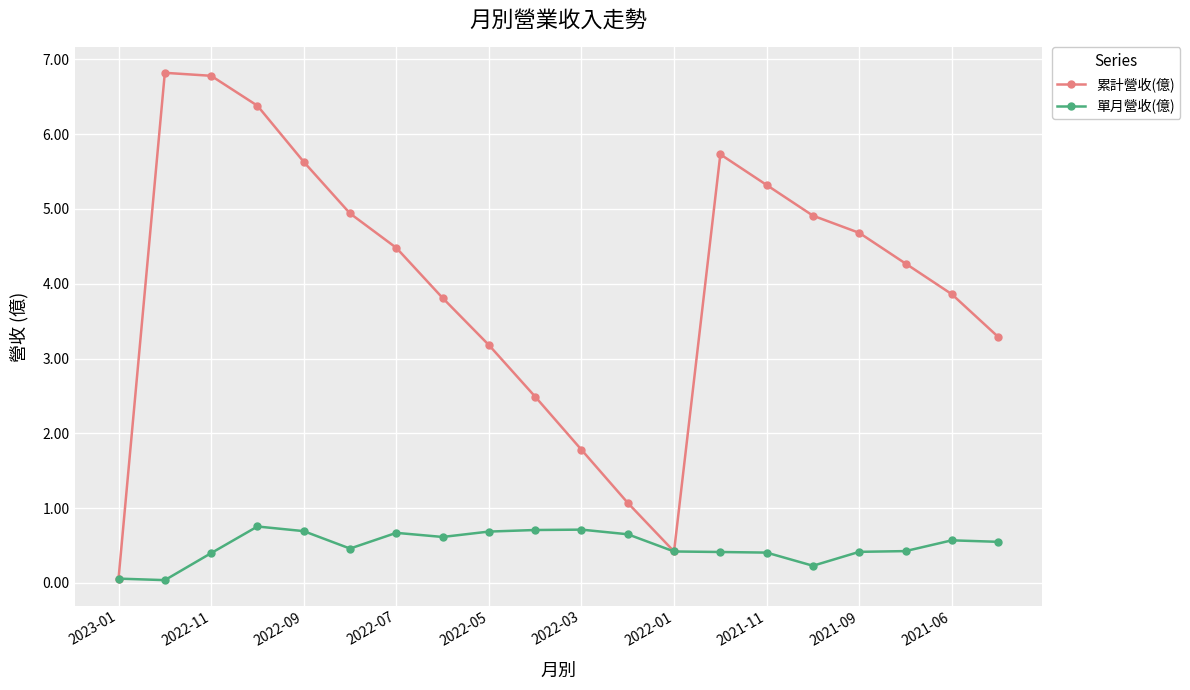

What is the maximum value shown in the chart?

6.8